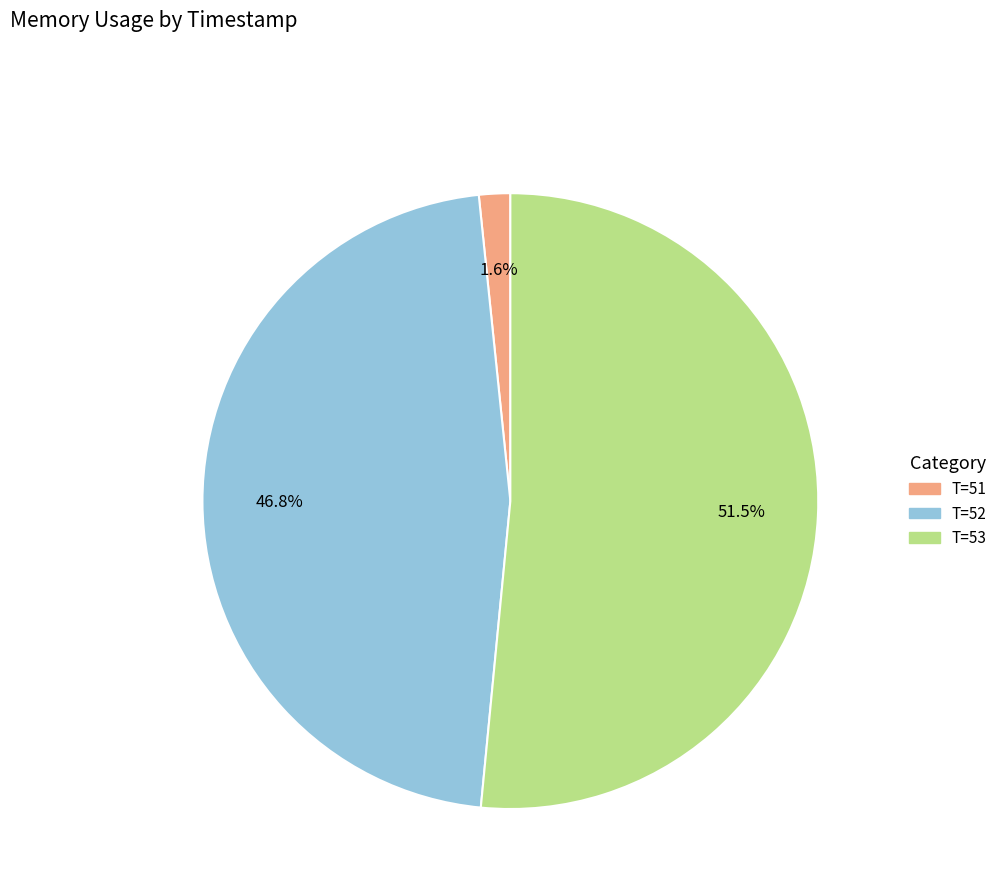

Is there a majority slice in this chart?

Yes